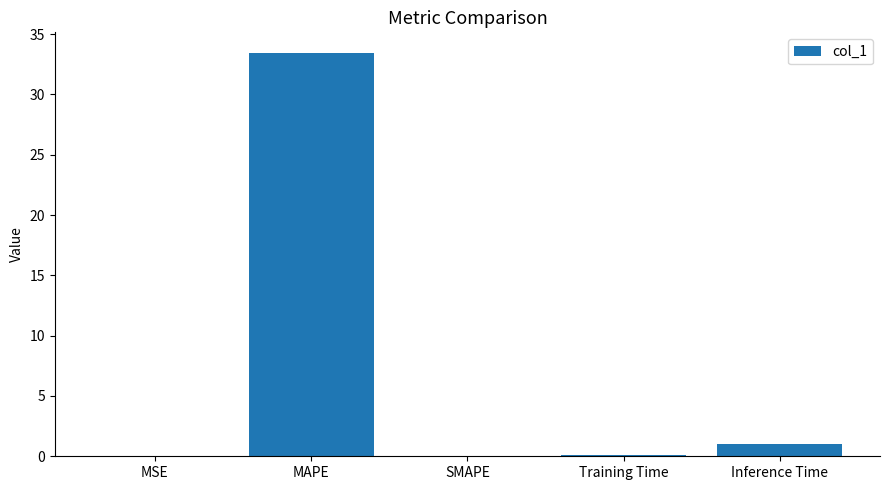

Between Inference Time and MAPE, which is larger?

MAPE